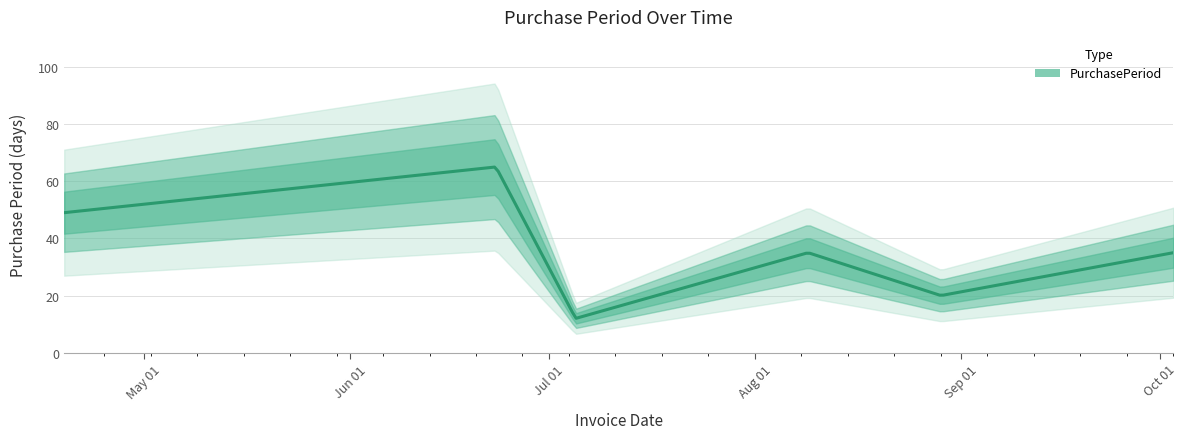

At which category does the data reach its first local valley?

2017-07-05